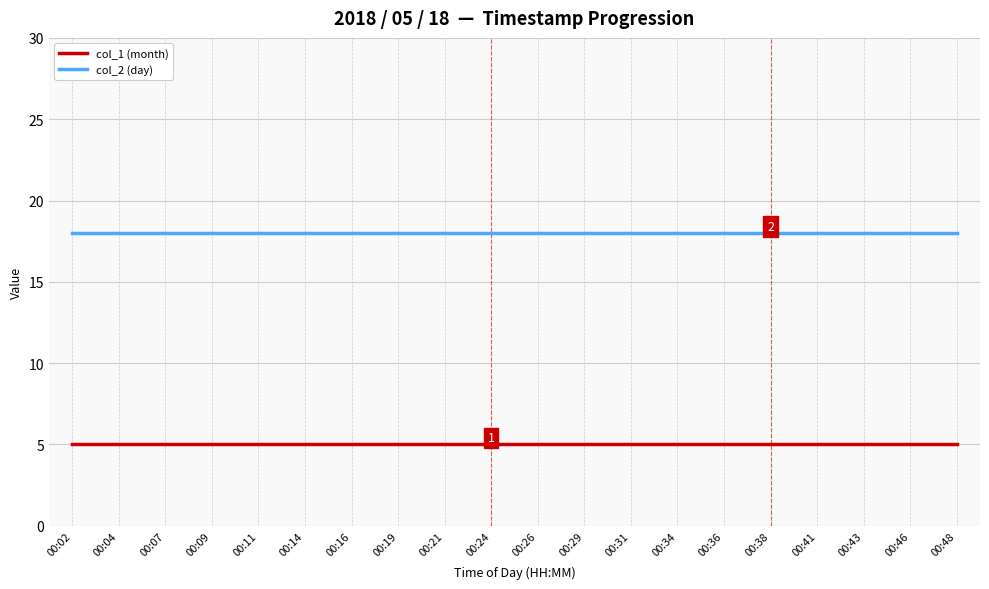

Count the number of categories in the chart.

20